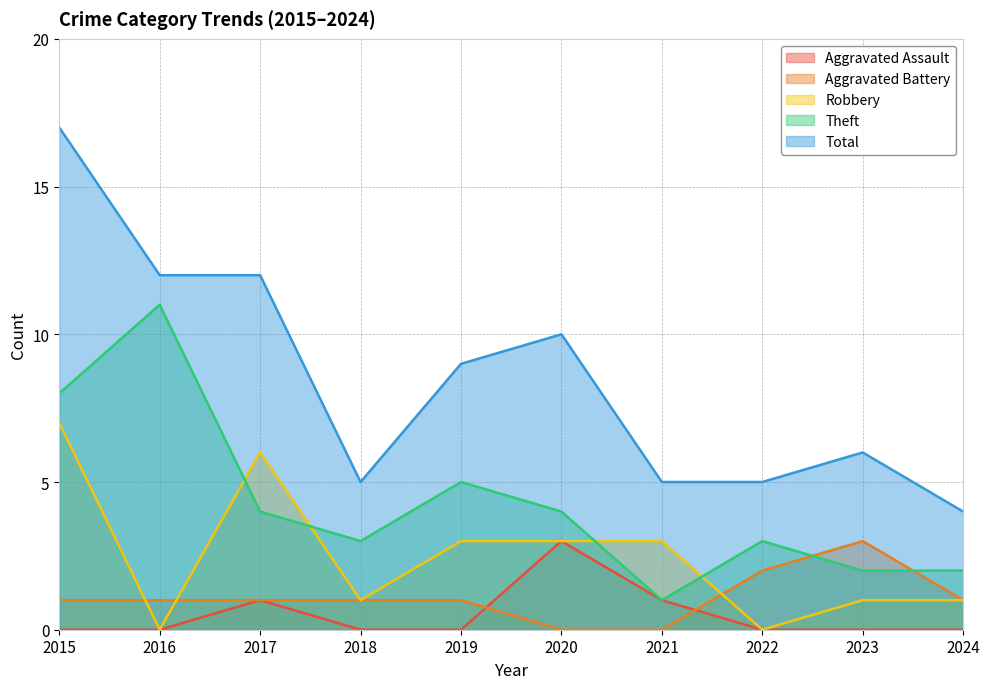

Which series changed the most between 2015 and 2024?

Total